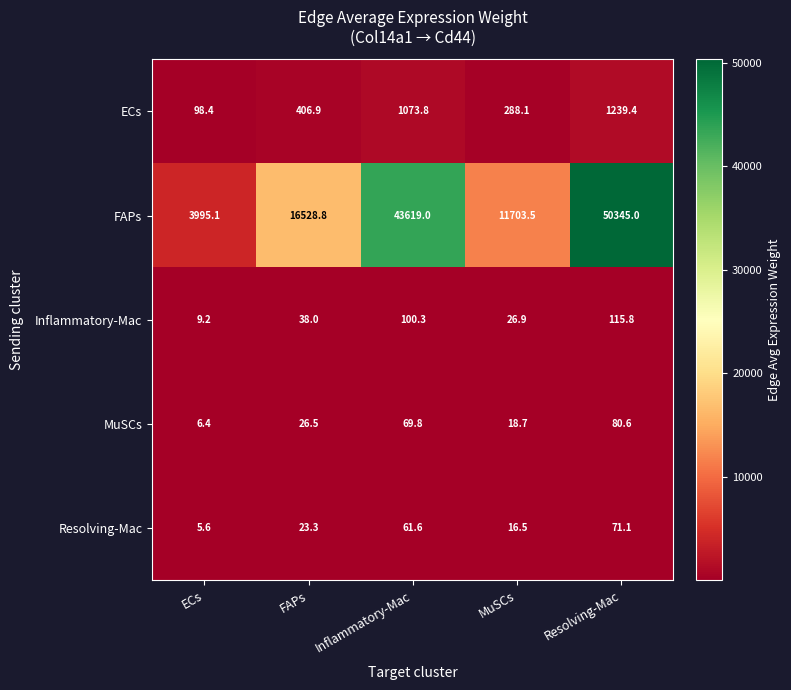

Which series changed the most between FAPs and Resolving-Mac?

FAPs